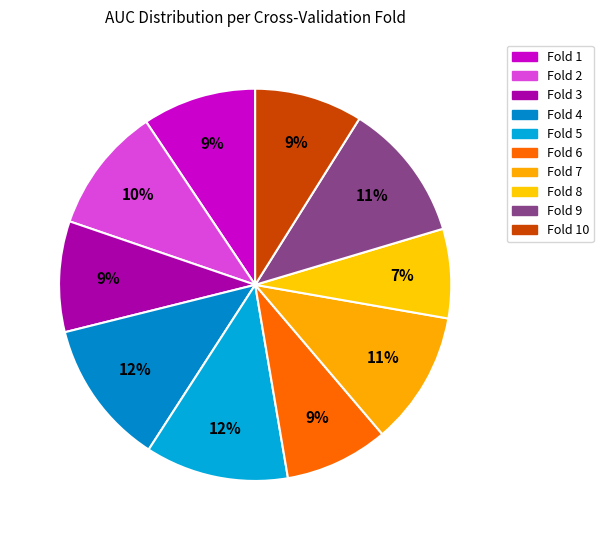

To the nearest percent, what is the average slice percentage?

10%